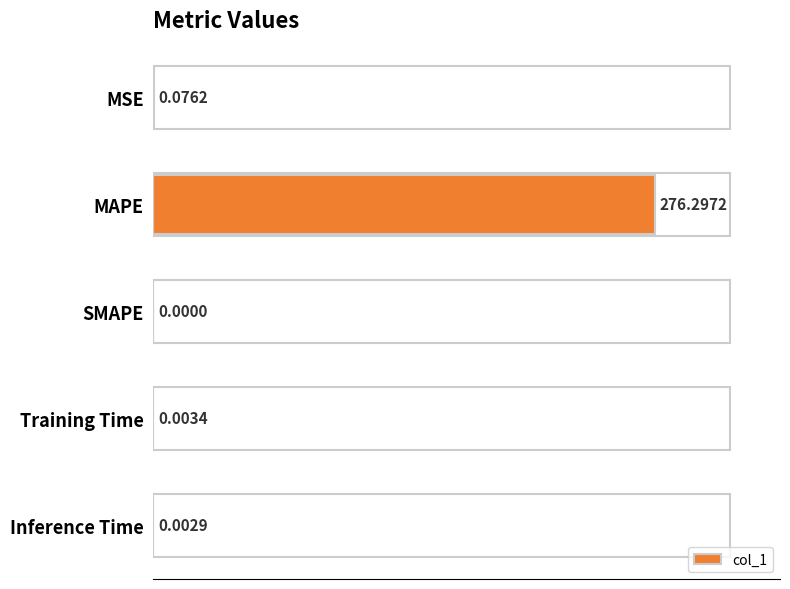

What is the maximum value shown in the chart?

276.3